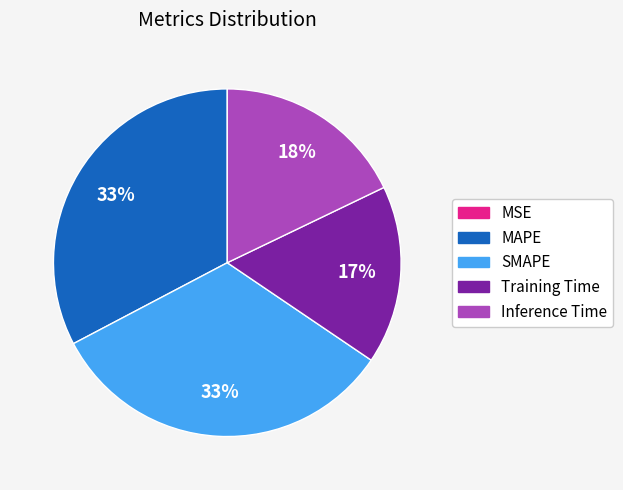

True or false: Training Time accounts for 17% of the total.

True